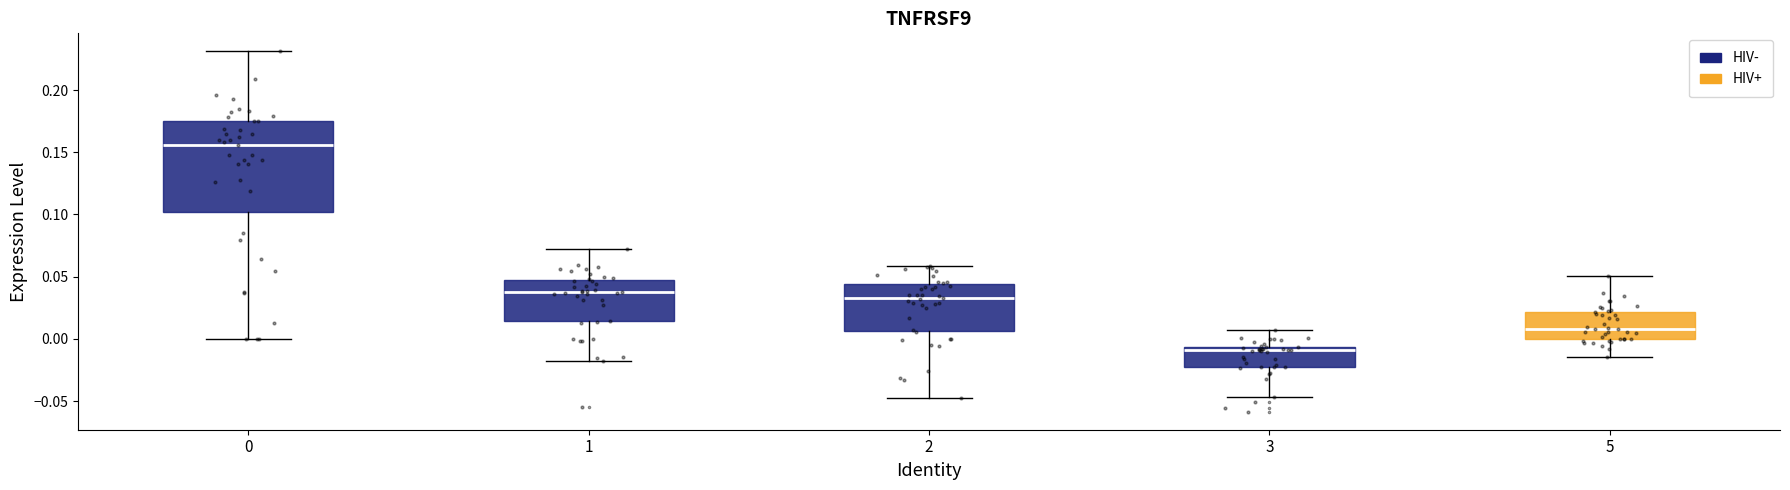

Reading left to right, read every box against the y-axis: the position of its median line, the range the box covers, and the ends of its whiskers. The values are not printed on the chart, so give them approximately, as read against the axis.

0: median 0.155, box 0.100 to 0.175, whiskers 0.000 to 0.230
1: median 0.040, box 0.015 to 0.045, whiskers -0.020 to 0.070
2: median 0.035, box 0.005 to 0.045, whiskers -0.045 to 0.060
3: median -0.010, box -0.025 to -0.005, whiskers -0.045 to 0.005
5: median 0.010, box 0.000 to 0.020, whiskers -0.015 to 0.050